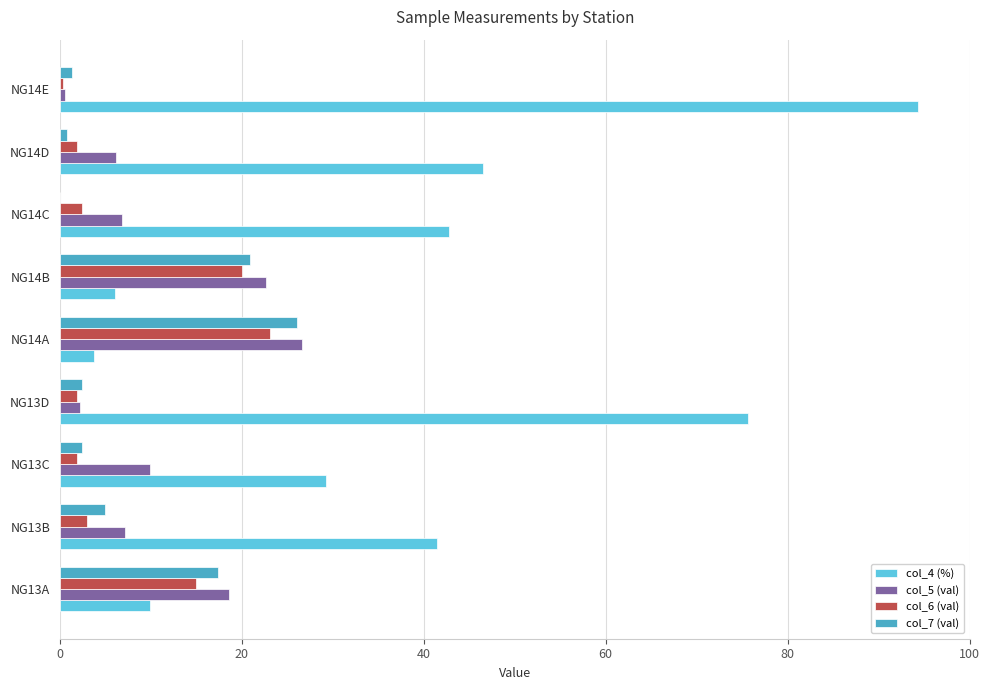

True or false: col_4 (%) has a value of 27.1 at NG13D.

False